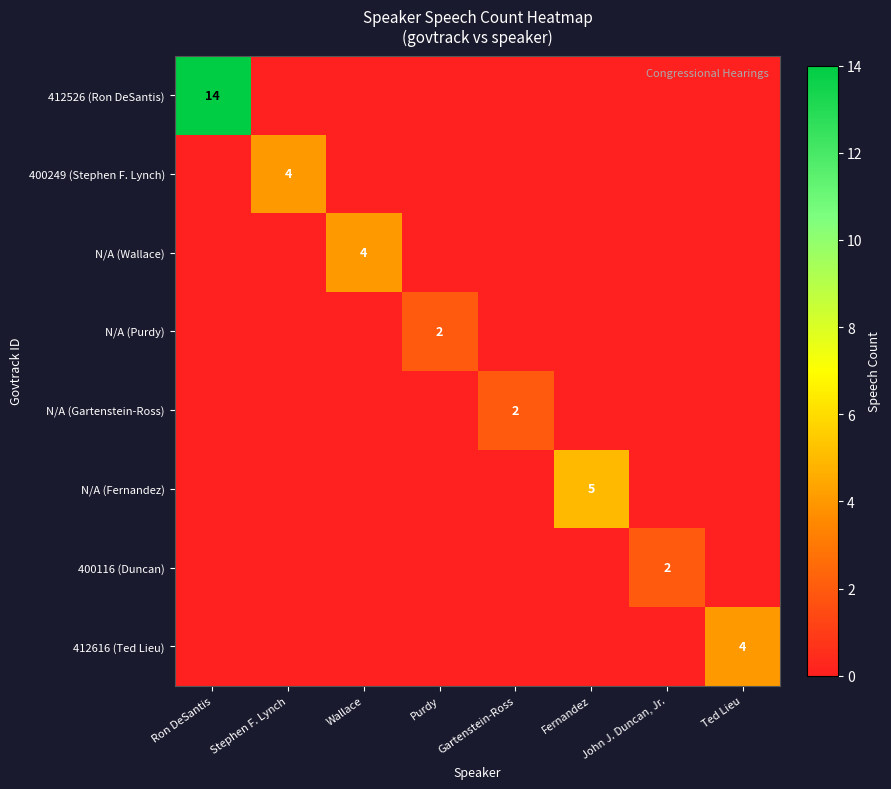

List the labels in order of 400249 (Stephen F. Lynch) value, largest first.

Stephen F. Lynch, Ron DeSantis, Wallace, Purdy, Gartenstein-Ross, Fernandez, John J. Duncan, Jr., Ted Lieu